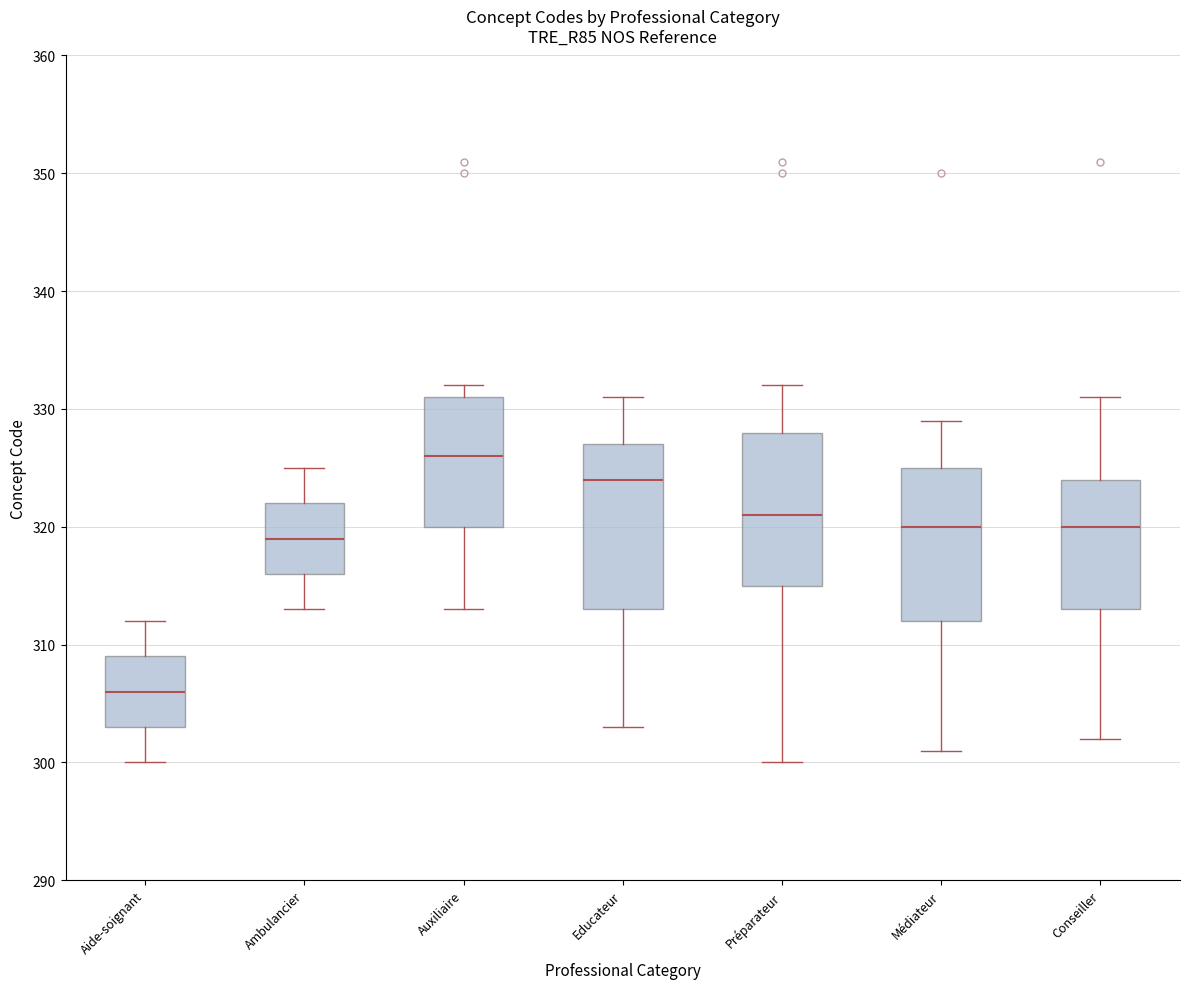

Reading left to right, read every box against the y-axis: the position of its median line, the range the box covers, and the ends of its whiskers. The values are not printed on the chart, so give them approximately, as read against the axis.

Aide-soignant: median 306, box 303 to 309, whiskers 300 to 312
Ambulancier: median 319, box 316 to 322, whiskers 313 to 325
Auxiliaire: median 326, box 320 to 331, whiskers 313 to 332
Educateur: median 324, box 313 to 327, whiskers 303 to 331
Préparateur: median 321, box 315 to 328, whiskers 300 to 332
Médiateur: median 320, box 312 to 325, whiskers 301 to 329
Conseiller: median 320, box 313 to 324, whiskers 302 to 331